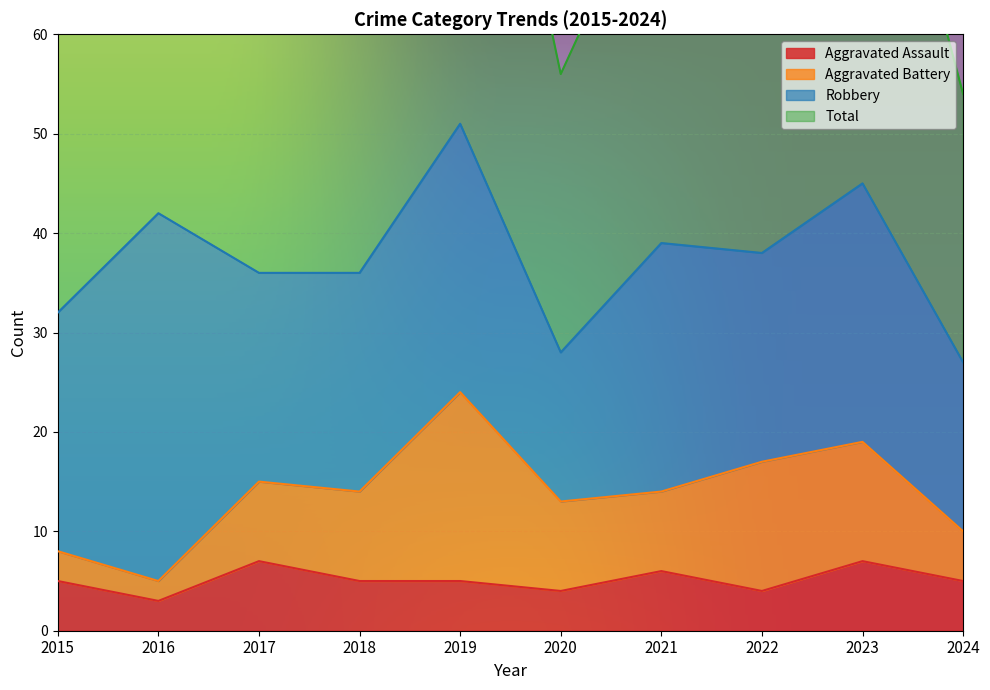

Rank the categories by Aggravated Assault value from highest to lowest.

2017, 2023, 2021, 2015, 2018, 2019, 2024, 2020, 2022, 2016